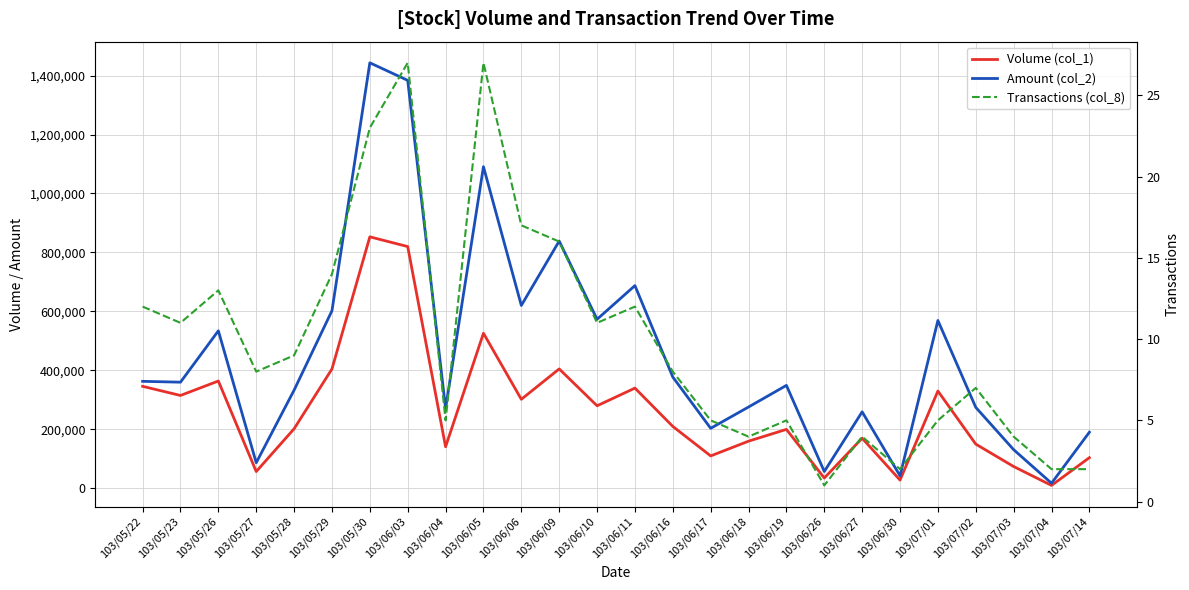

What is the sum of all Transactions (col_8) values?

254